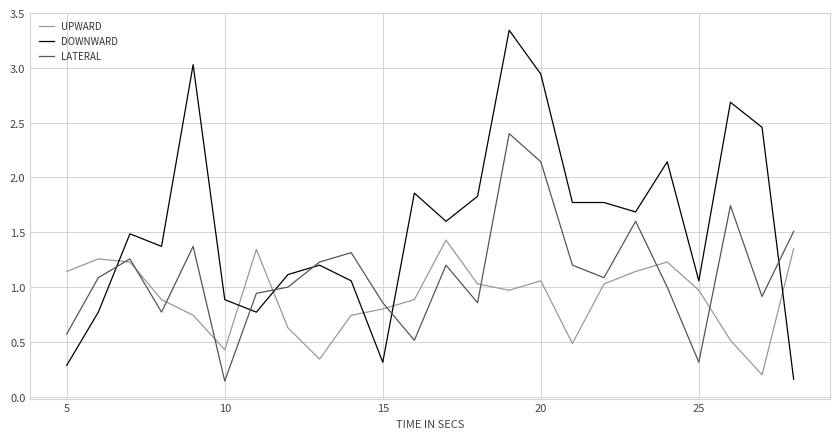

Which series has the largest total across all categories?

DOWNWARD